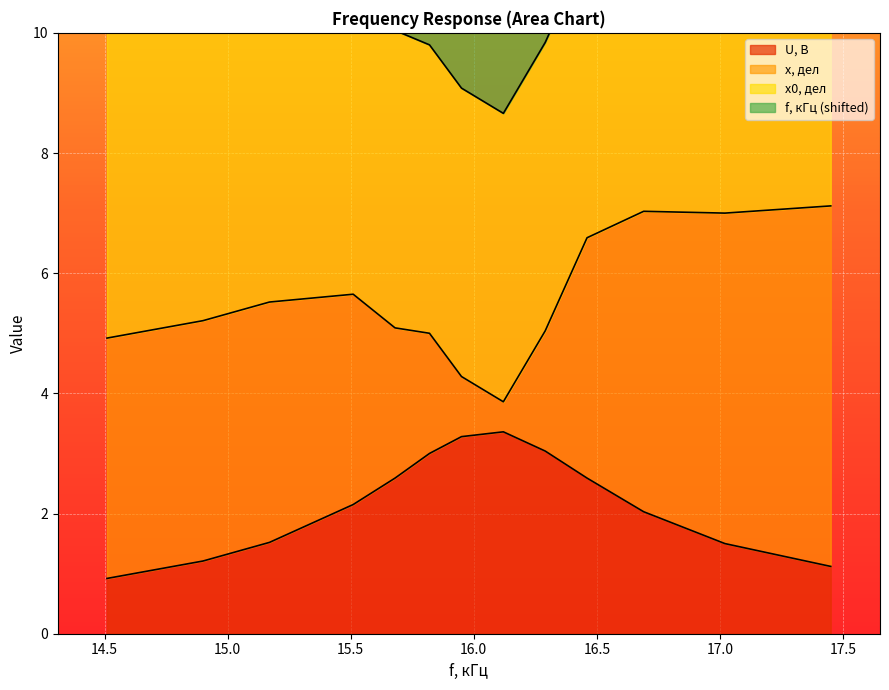

What is the minimum value for U, B?

0.9